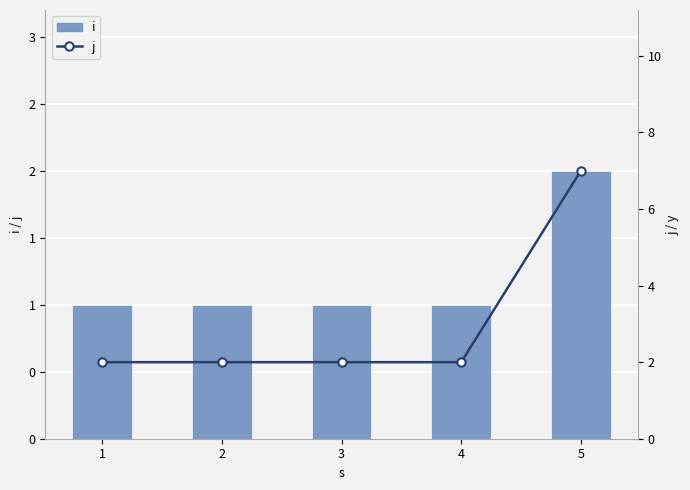

How many data points in i are above 1?

1